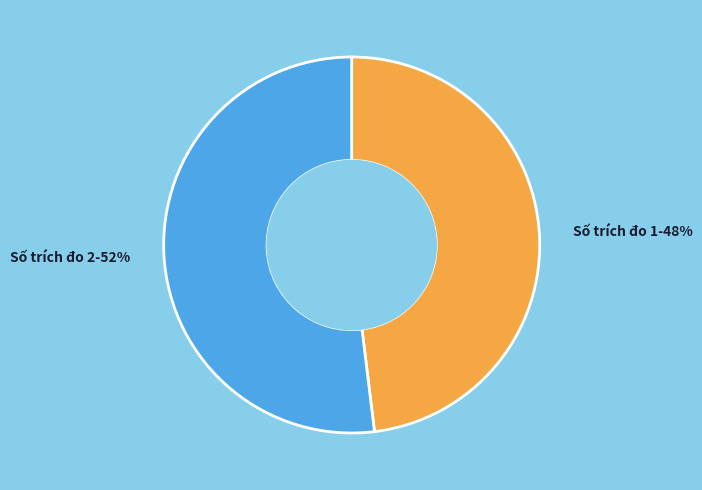

Which has a higher value, Số trích đo 1-48% or Số trích đo 2-52%?

Số trích đo 2-52%